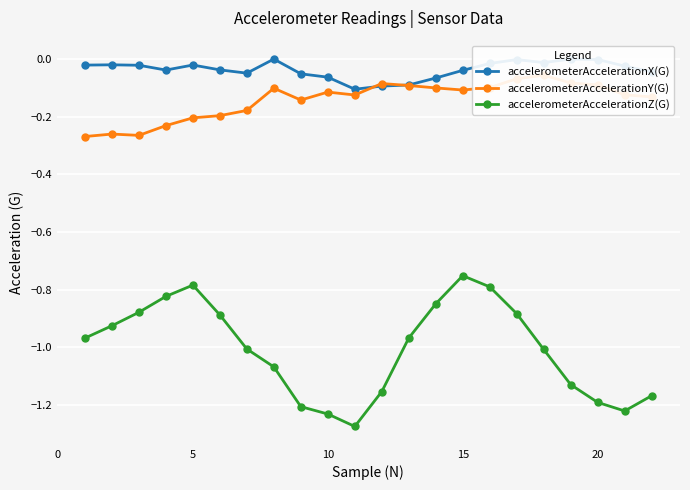

True or false: accelerometerAccelerationY(G) has more than 1 points higher than both neighbors.

True